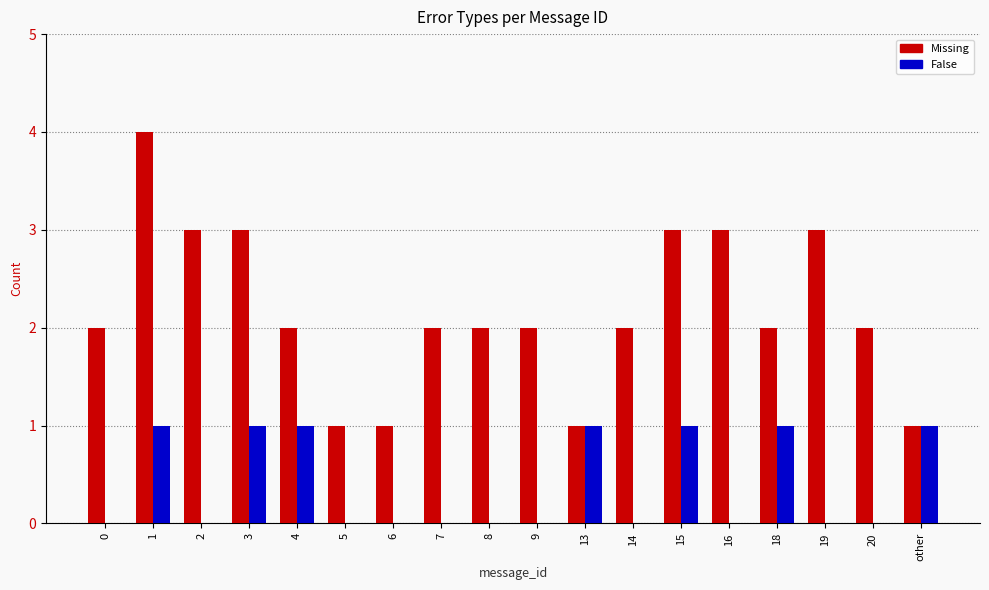

How many distinct data groups are displayed?

2